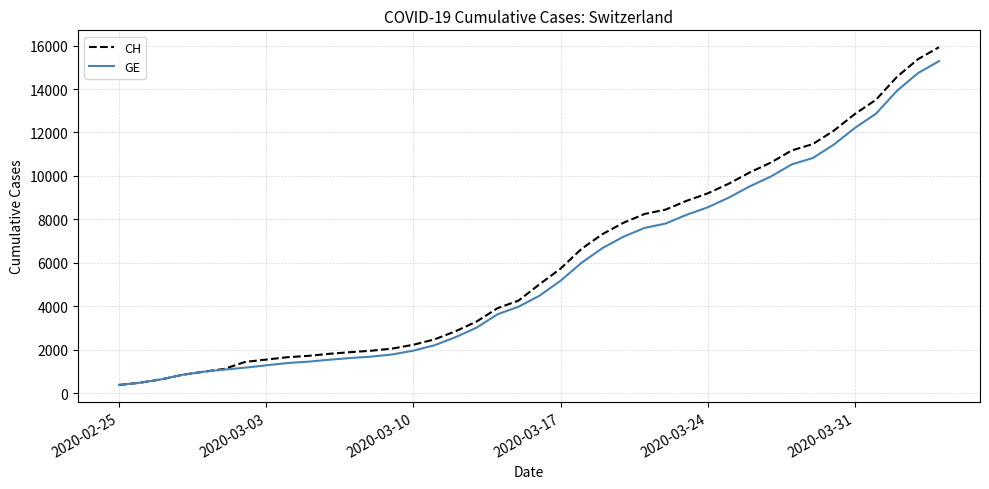

What is the maximum value for CH?

15926